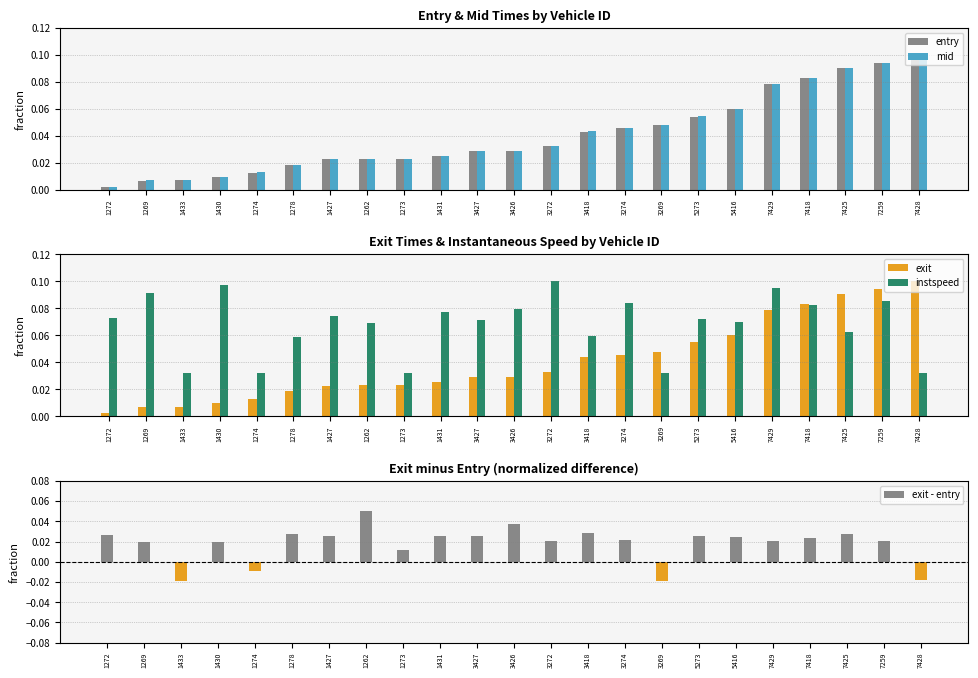

Count the instspeed values in the range 0 to 1.

23